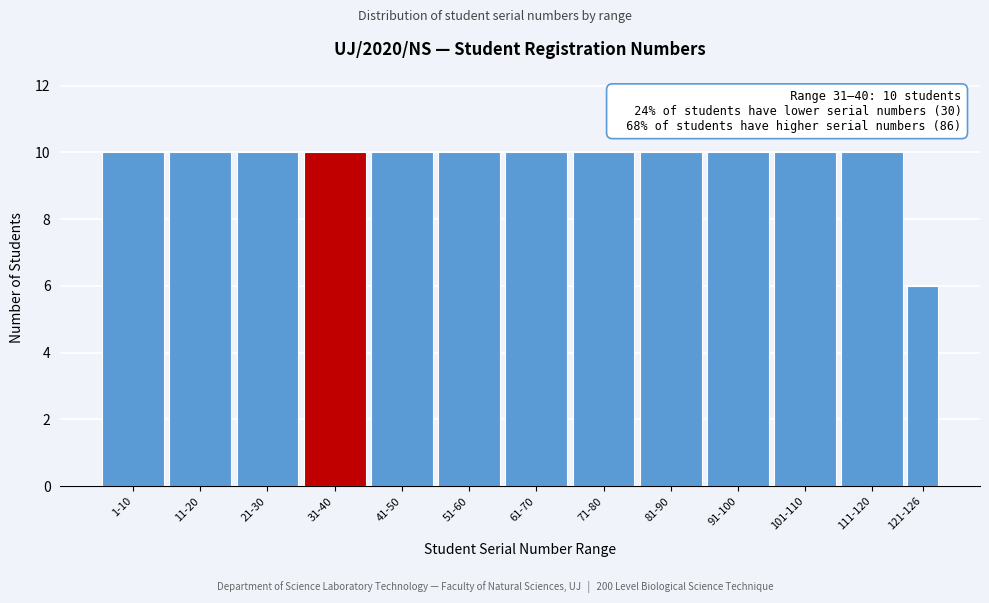

Reading right to left, what are all the values shown in this chart?

121-126=6	111-120=10	101-110=10	91-100=10	81-90=10	71-80=10	61-70=10	51-60=10	41-50=10	31-40=10	21-30=10	11-20=10	1-10=10